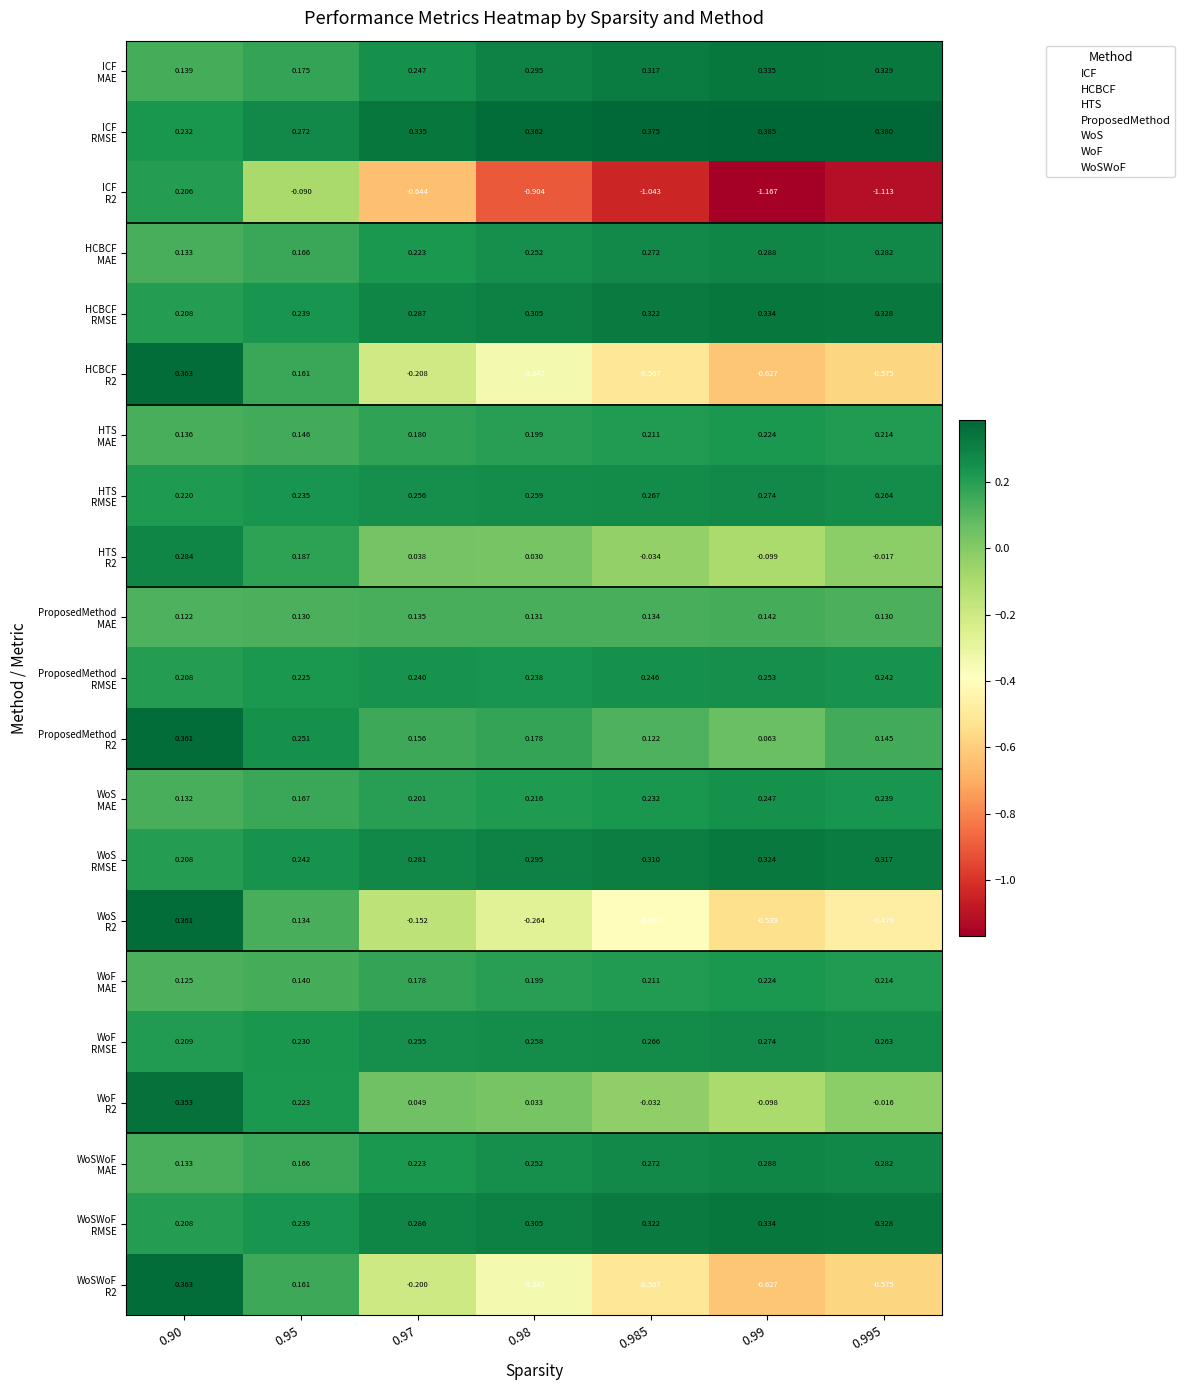

How many series are shown in this chart?

21